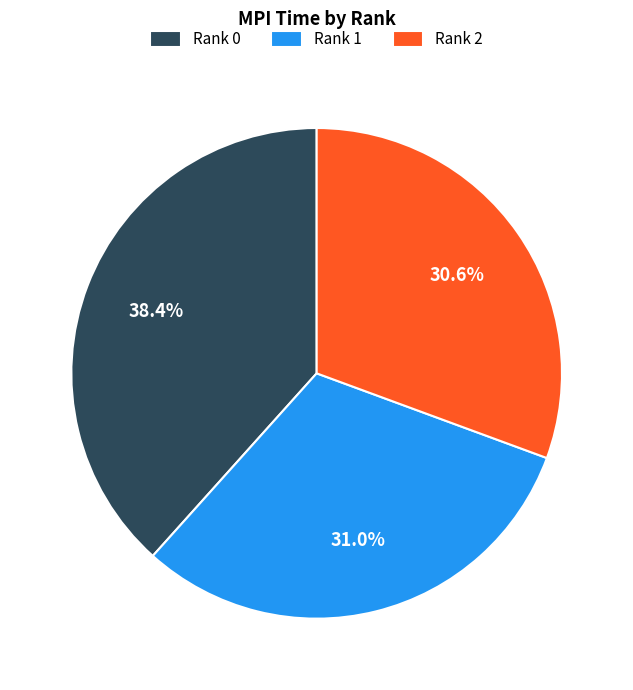

What percentage is the Rank 2 slice, to the nearest percent?

31%